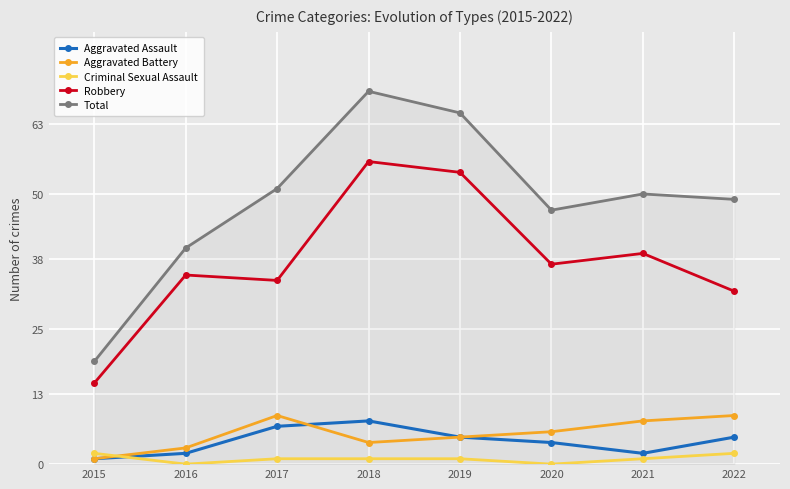

True or false: Total and Aggravated Assault intersect in this chart.

False